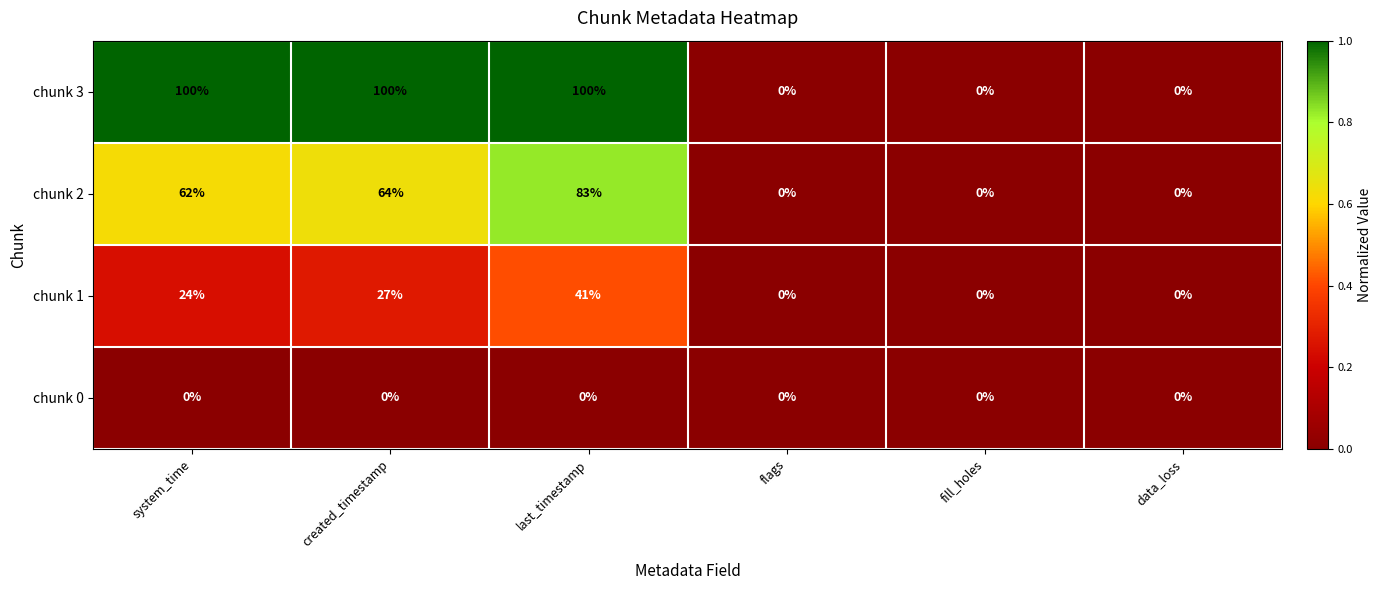

What is the sum of all chunk 3 values?

300